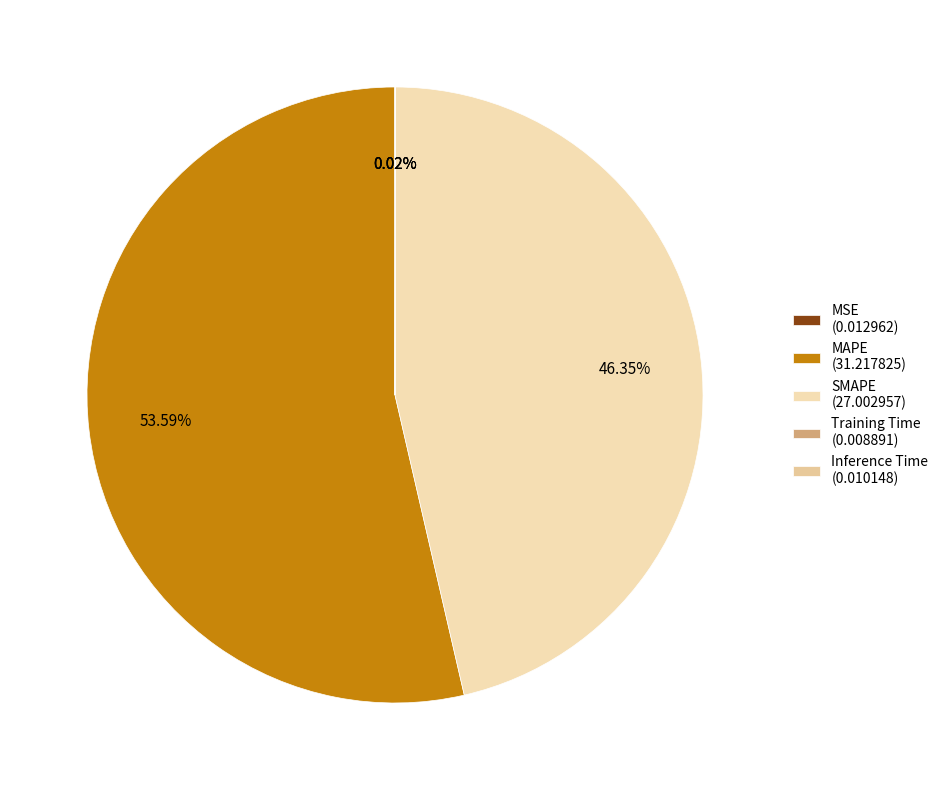

Combined, what portion of the pie is MAPE and Inference Time?

53.6%